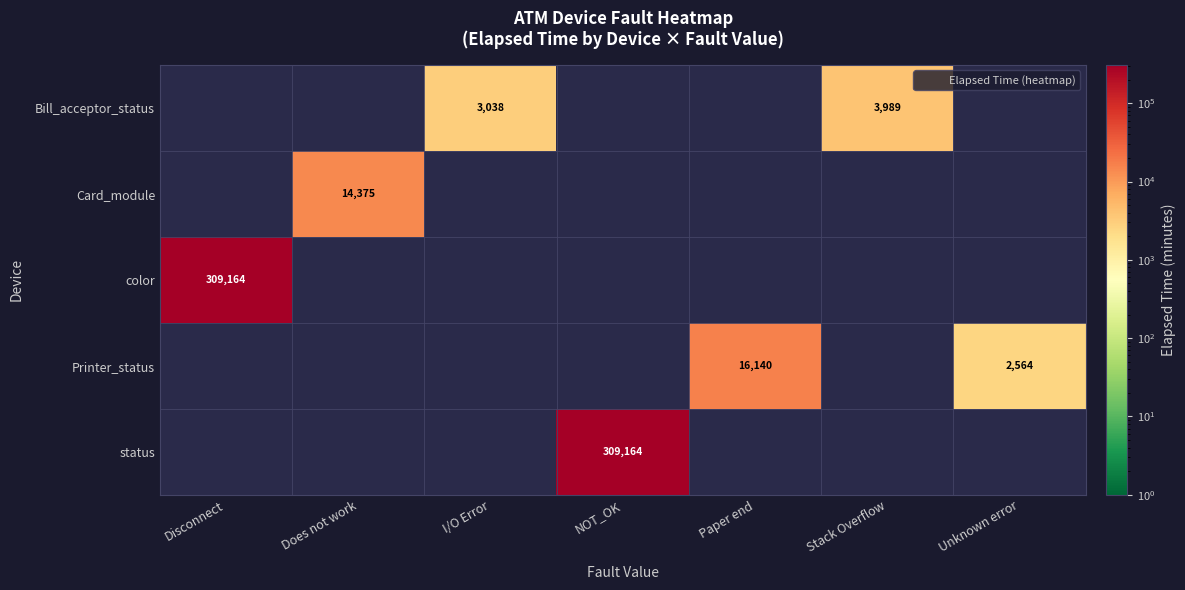

The value of color at Disconnect is 309164. True or false?

True